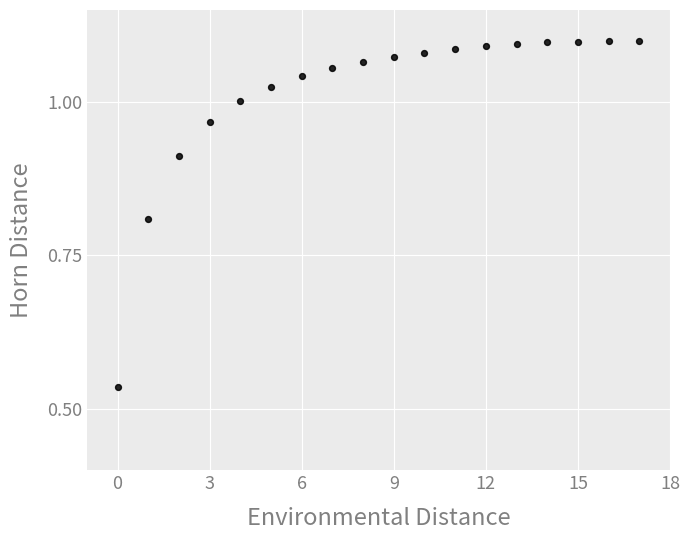

What is the range of Y values (max minus min)?

0.6